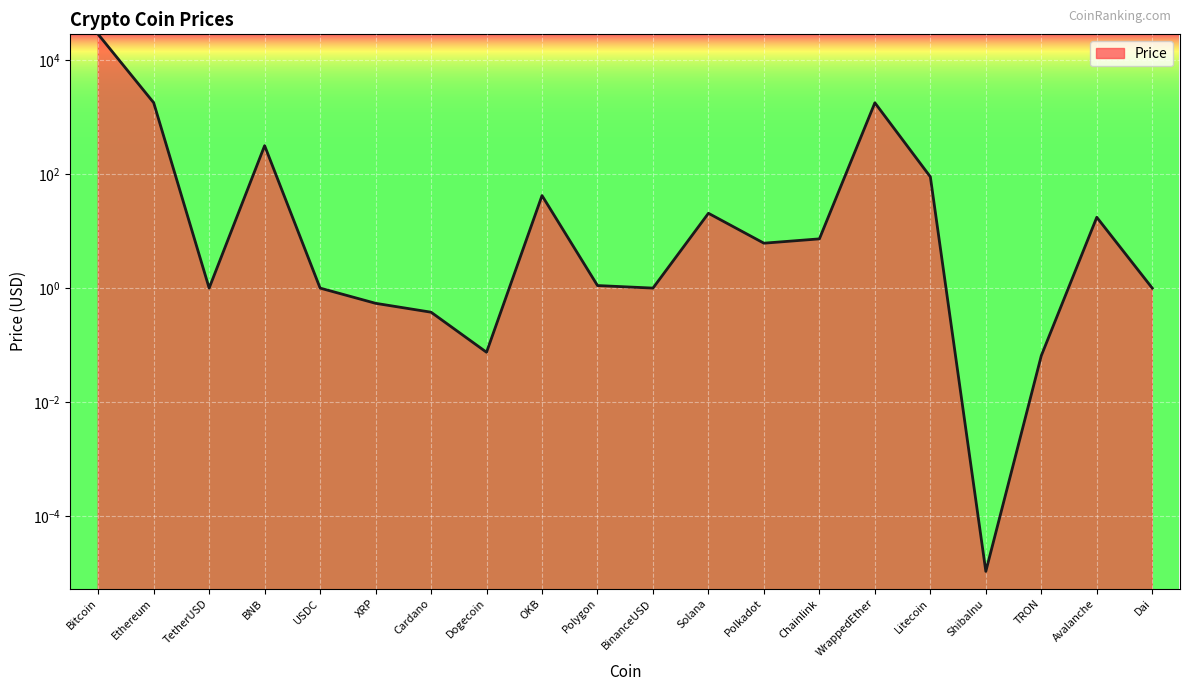

Reading left to right, transcribe all the data shown in this chart.

28565.7	1800.7	1.0	317.4	1.0	0.5	0.4	0.1	42.2	1.1	1.0	20.6	6.2	7.3	1794.5	90.0	0.0	0.1	17.5	1.0